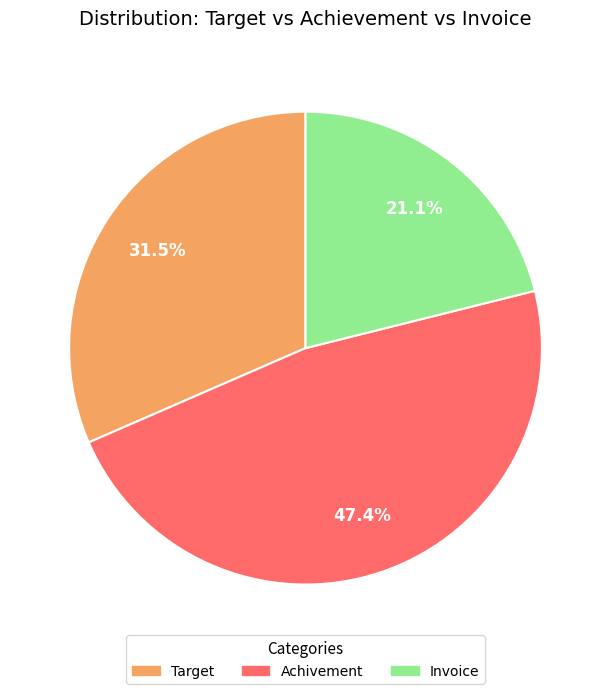

To the nearest percent, what is the average slice percentage?

33%